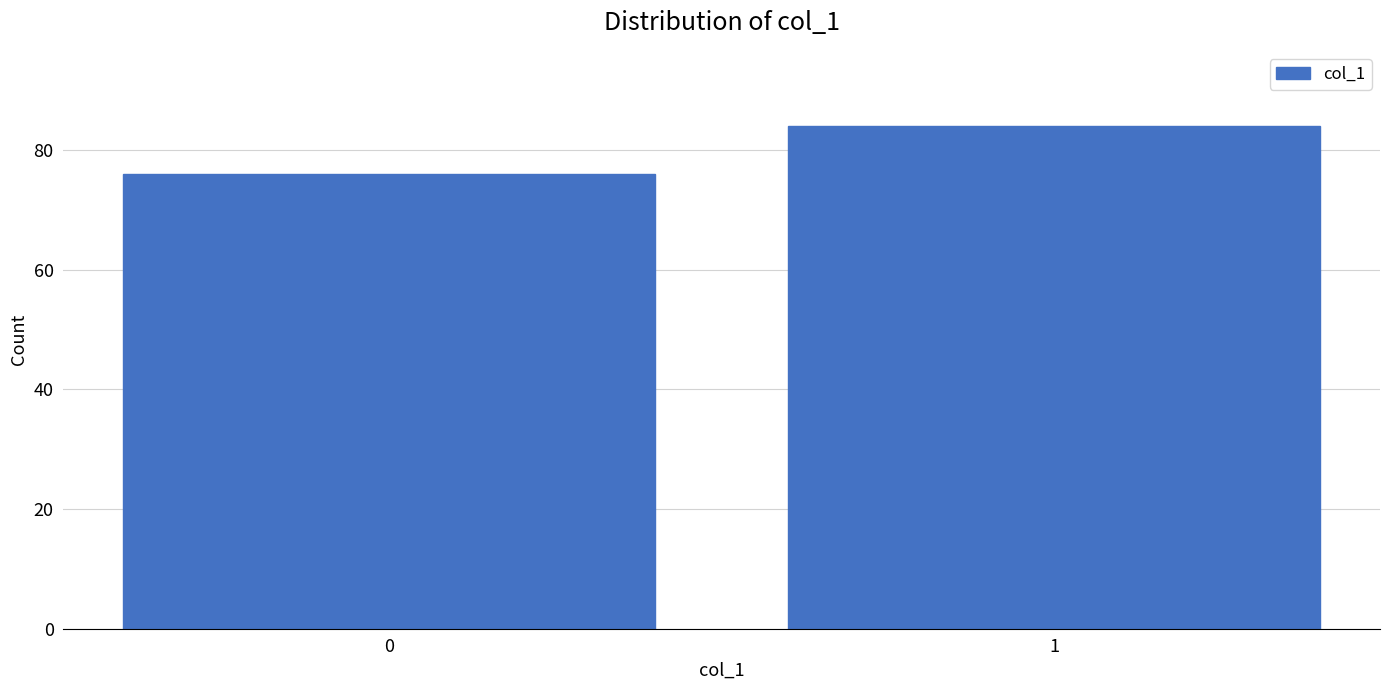

Reading left to right, what are all the values shown in this chart?

76	84